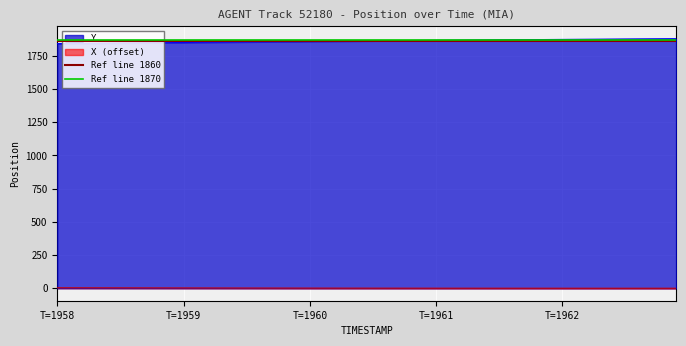

What is the maximum value for Y?

1878.9